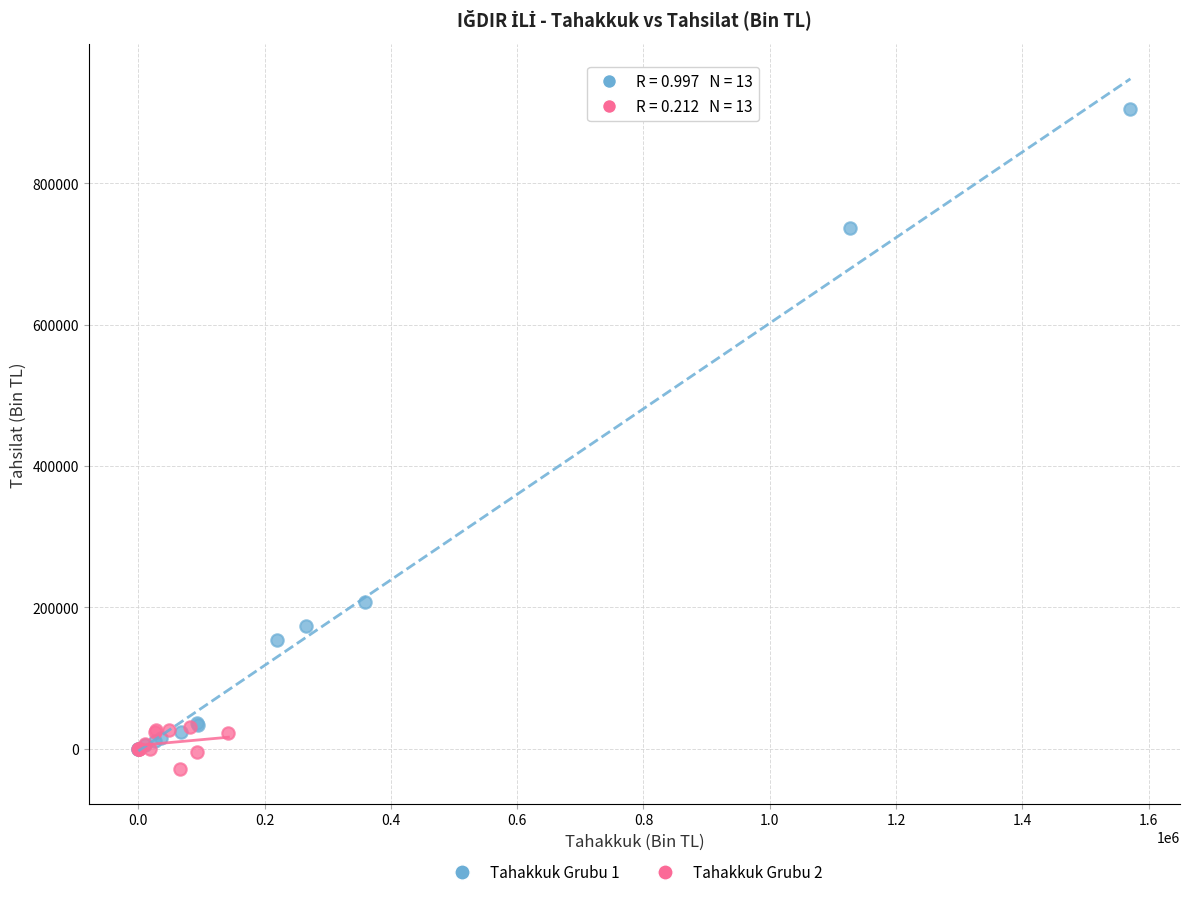

Which series reaches the maximum Y coordinate?

Tahakkuk Grubu 1